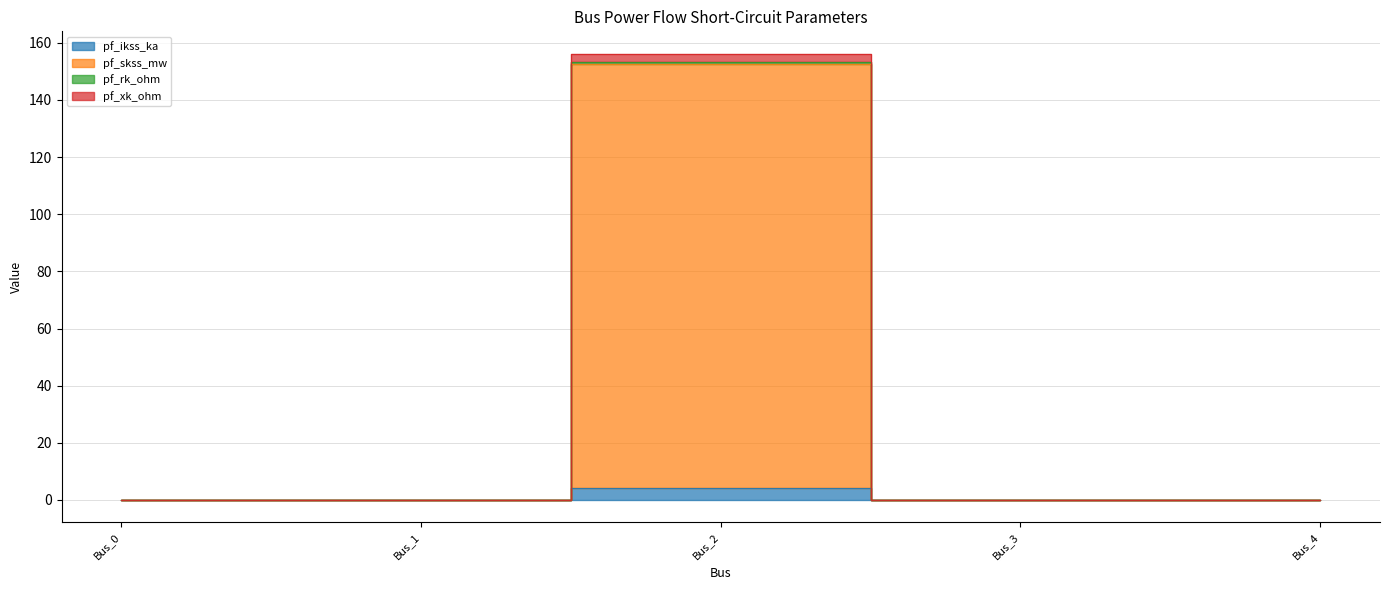

At Bus_1, list the series in order from smallest to largest.

pf_ikss_ka, pf_skss_mw, pf_rk_ohm, pf_xk_ohm